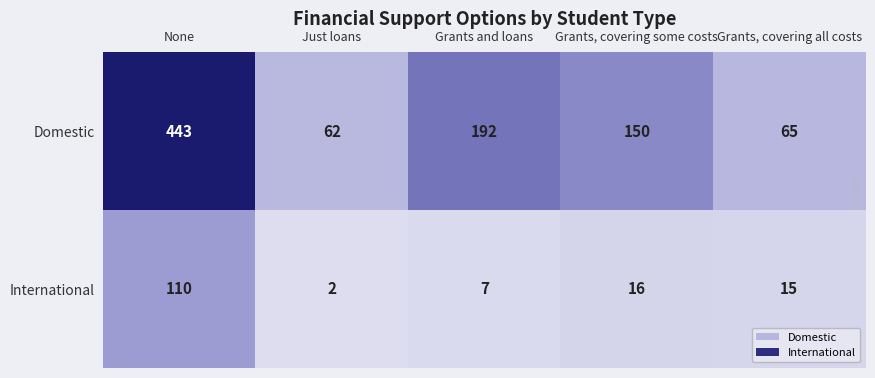

What is the smallest value displayed?

2